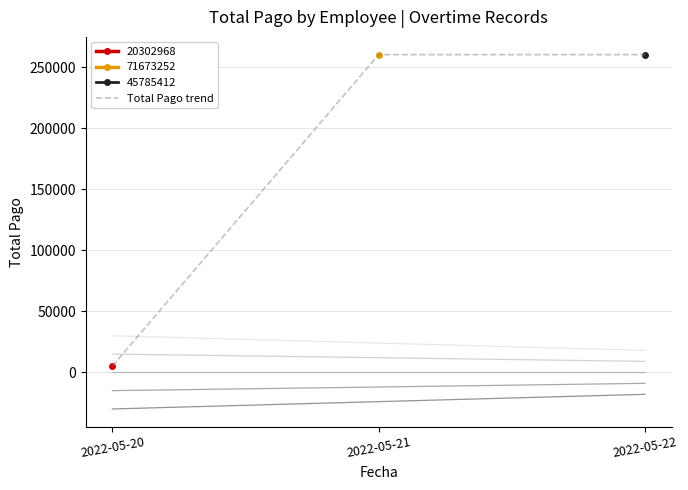

How many values are below 260416?

1